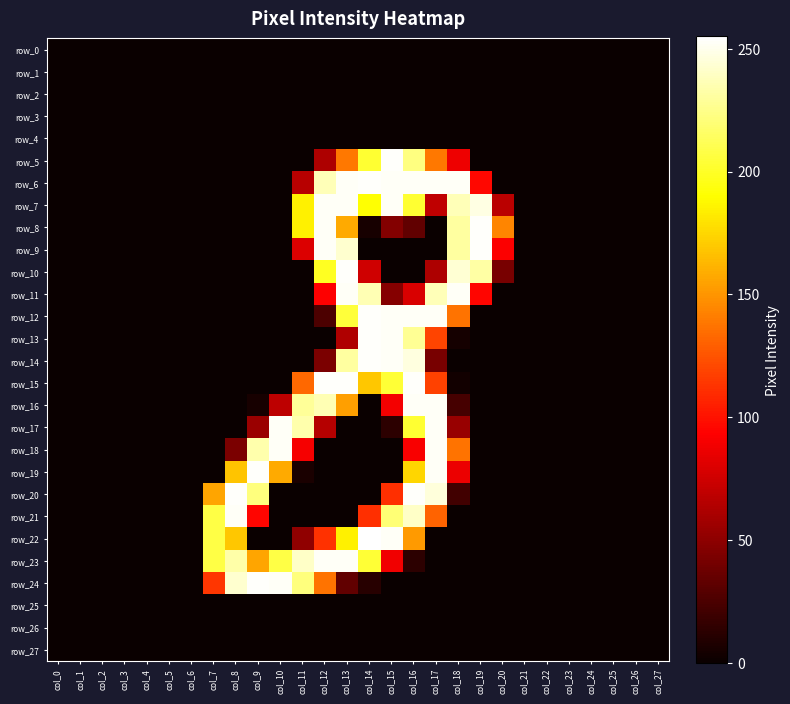

Which series has the widest spread of values?

row_22